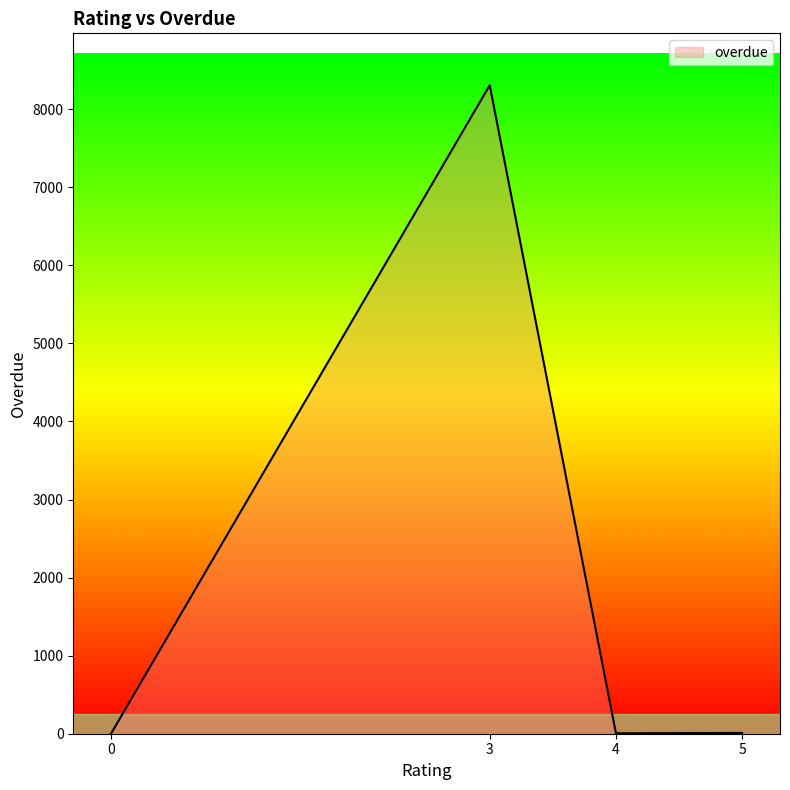

Is it true that the value at 3 is 1068?

False